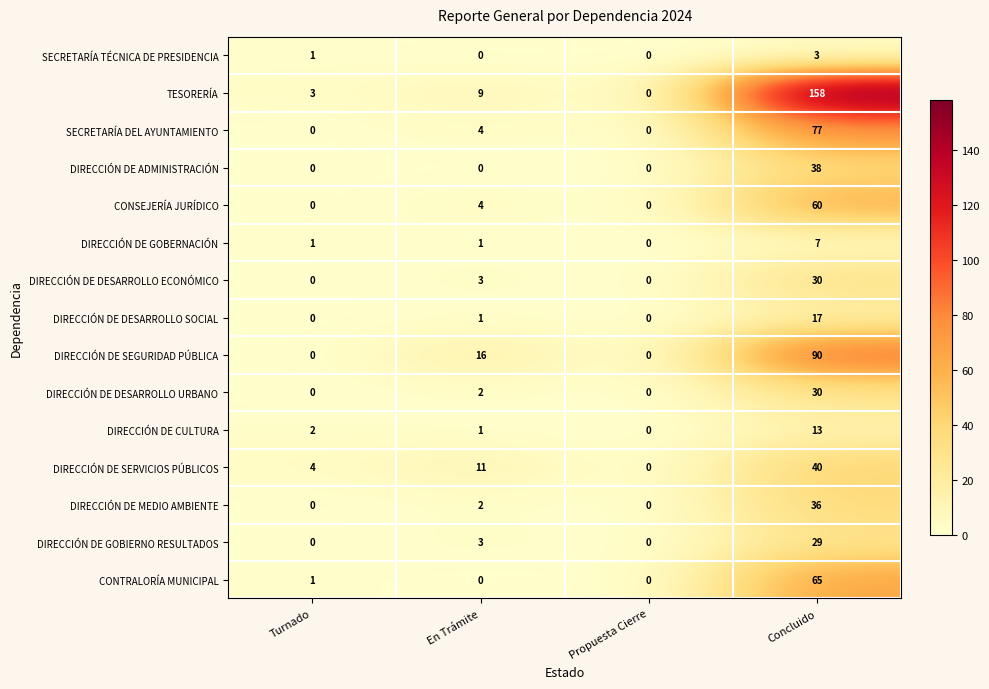

Between Turnado and Propuesta Cierre, which series saw the biggest shift?

DIRECCIÓN DE SERVICIOS PÚBLICOS